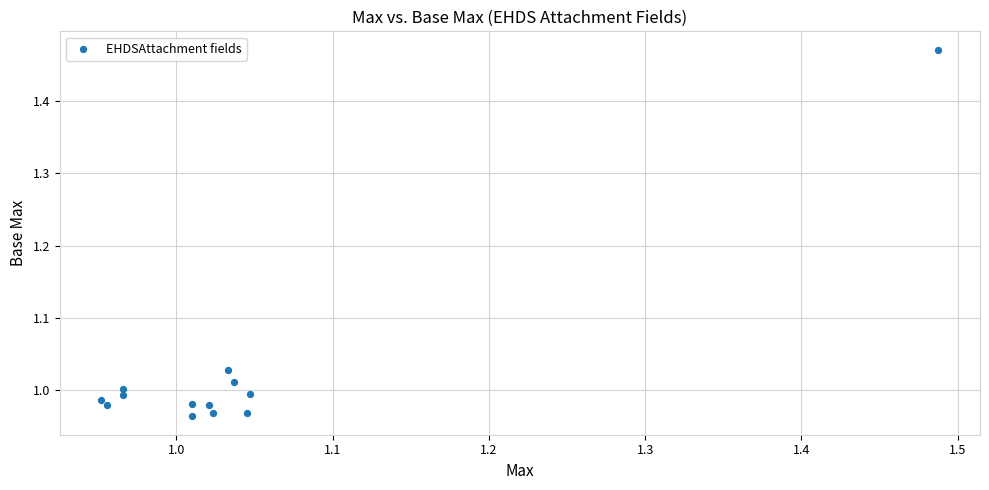

What is the range of Y values (max minus min)?

0.5